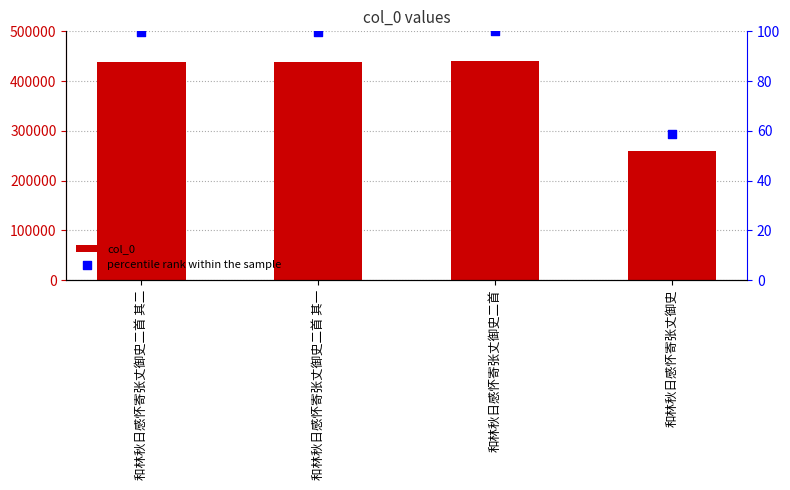

Which series has the largest total across all categories?

col_0